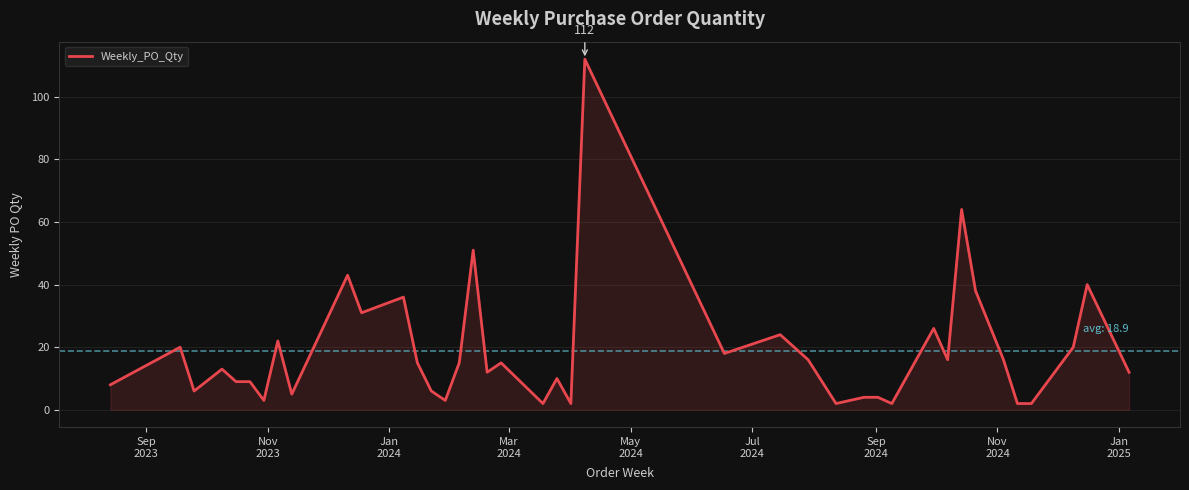

What is the difference between the maximum and minimum values?

110